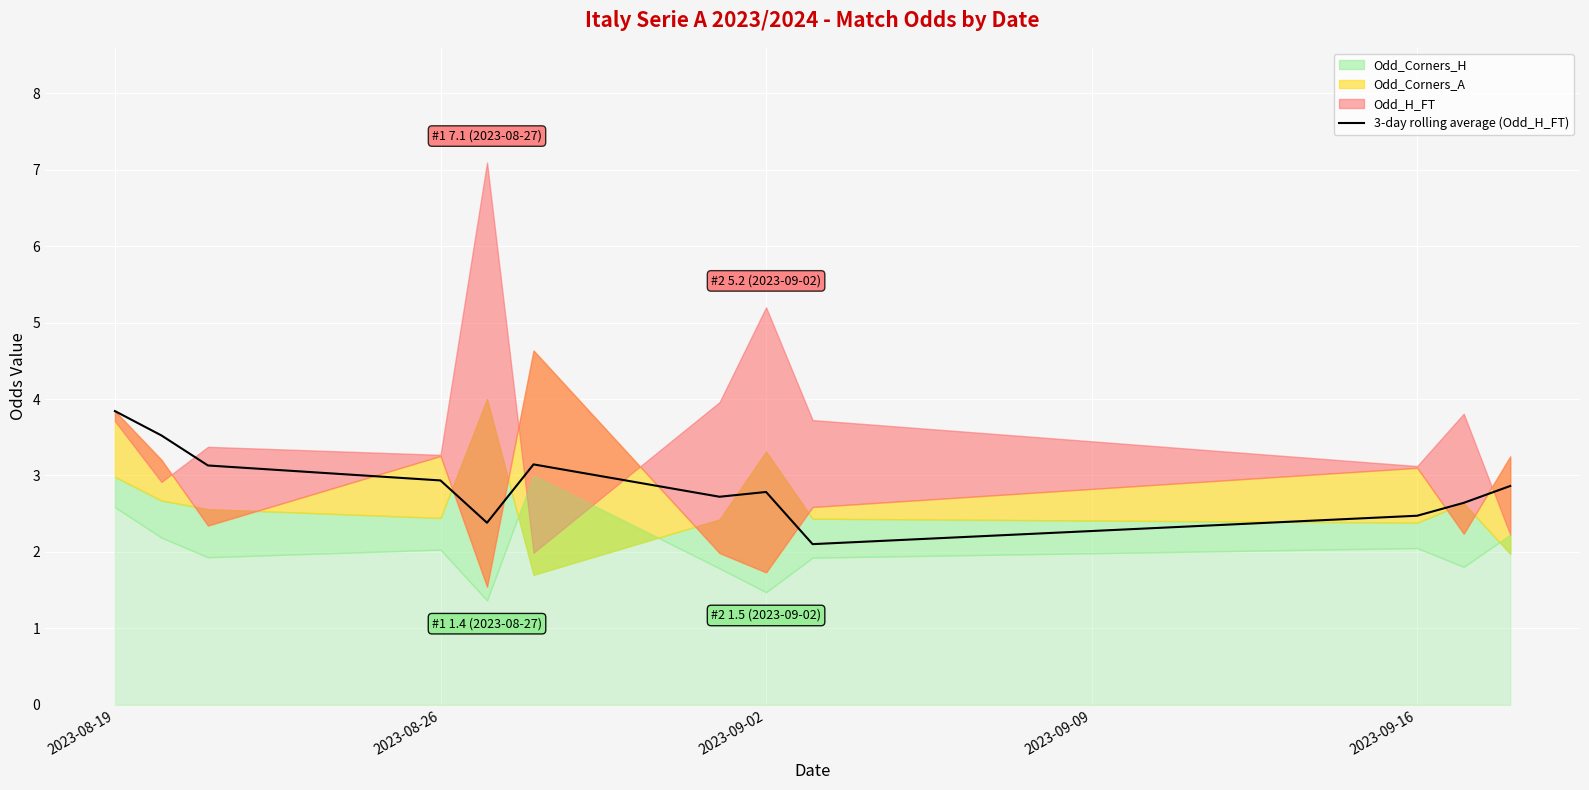

At which label does 3-day rolling average (Odd_H_FT) reach its peak?

2023-08-19